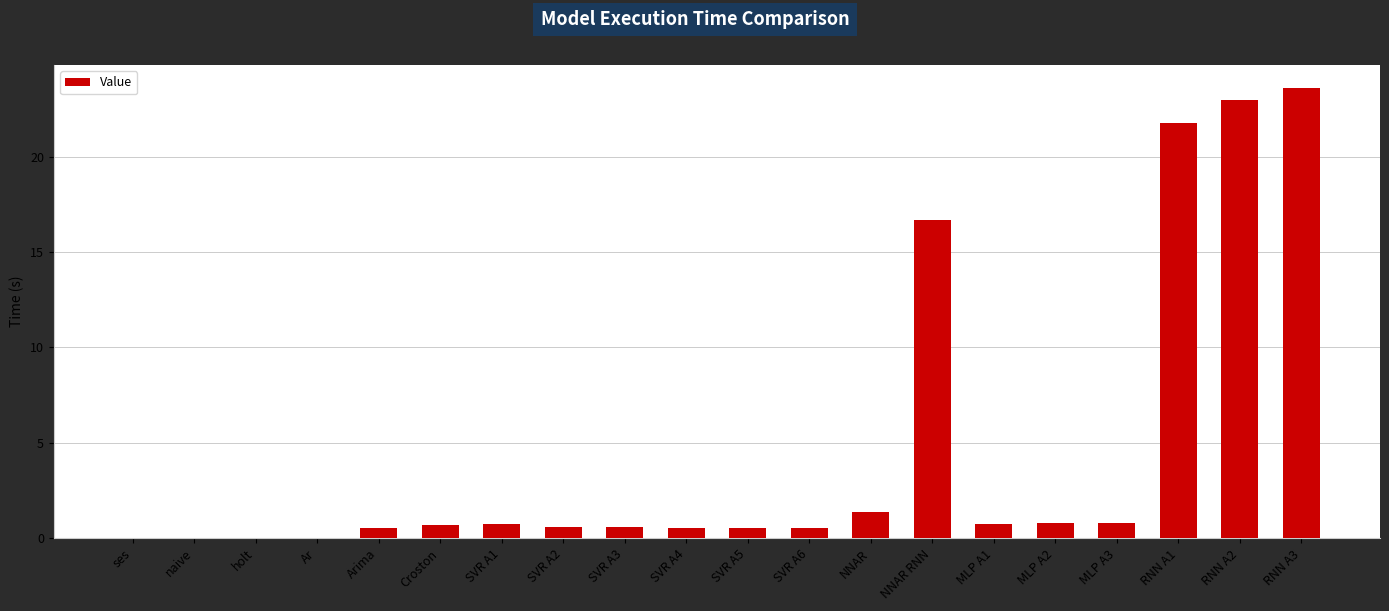

What is the approximate value at SVR A3?

0.6